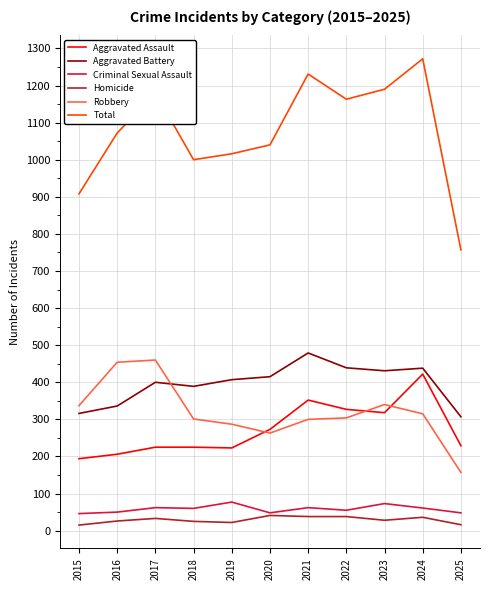

What value does the Robbery series have at 2023?

340